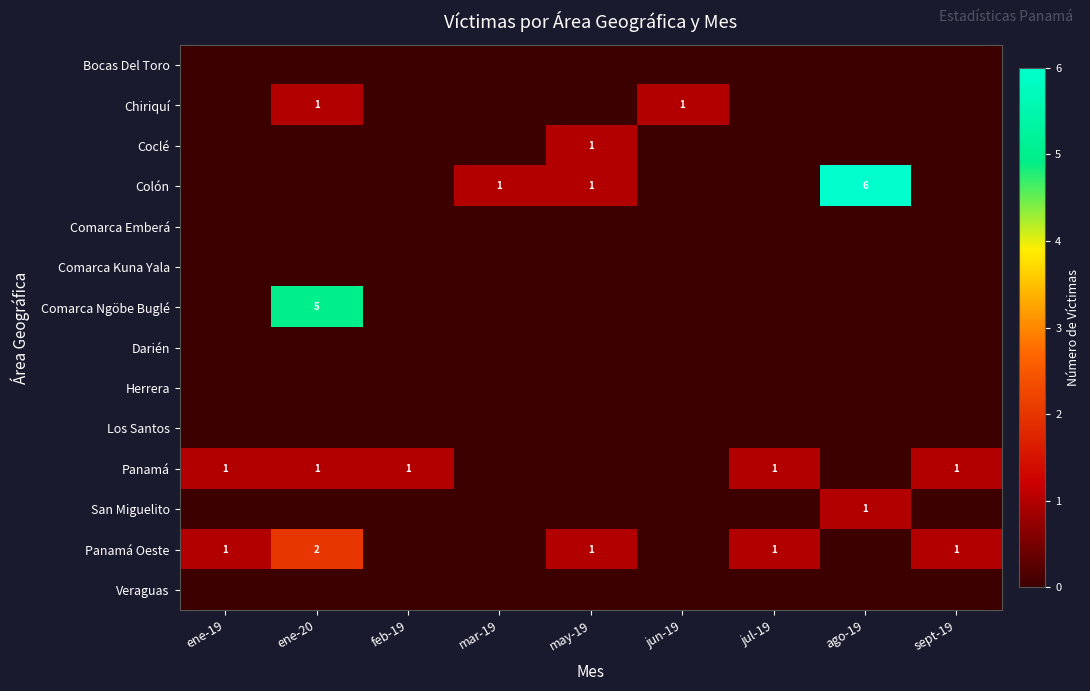

What is the difference between the highest and lowest values at ene-19?

1